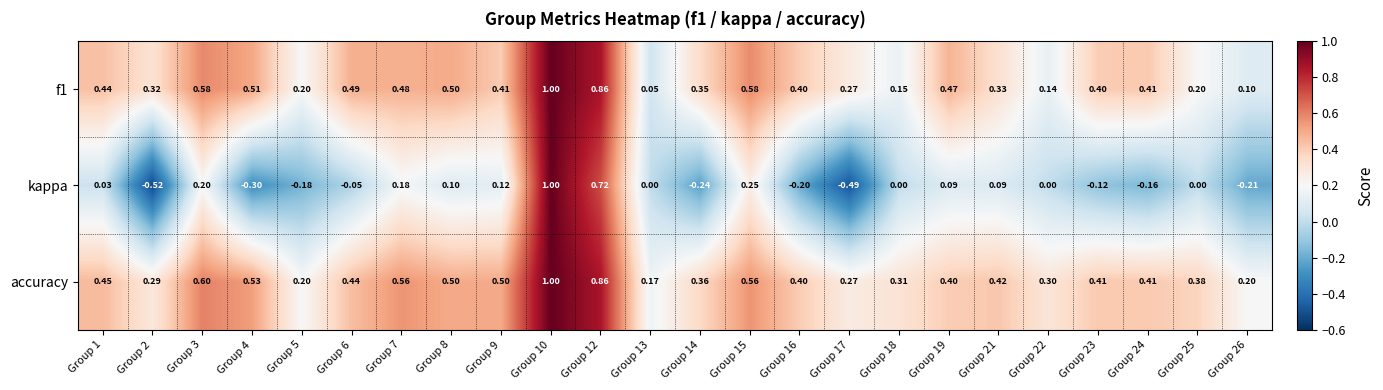

Which series has the widest spread of values?

kappa